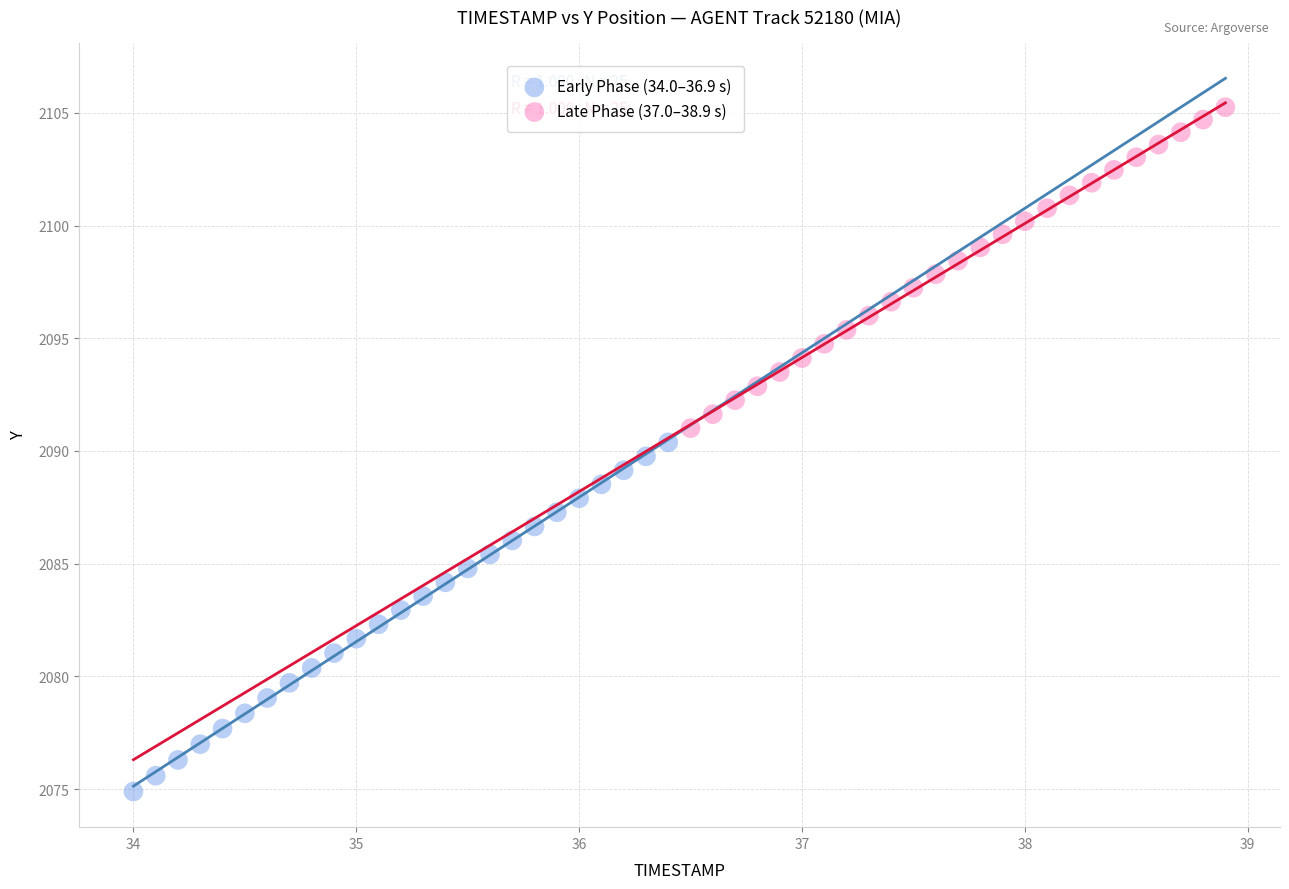

Which series has the widest spread of Y values?

Early Phase (34.0–36.9 s)